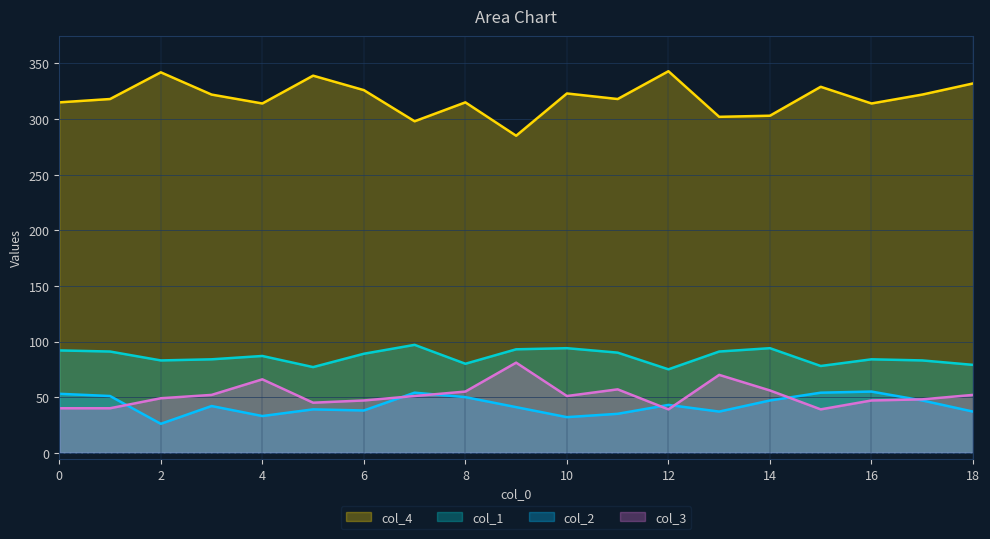

What is the total value across all series at 15?

500